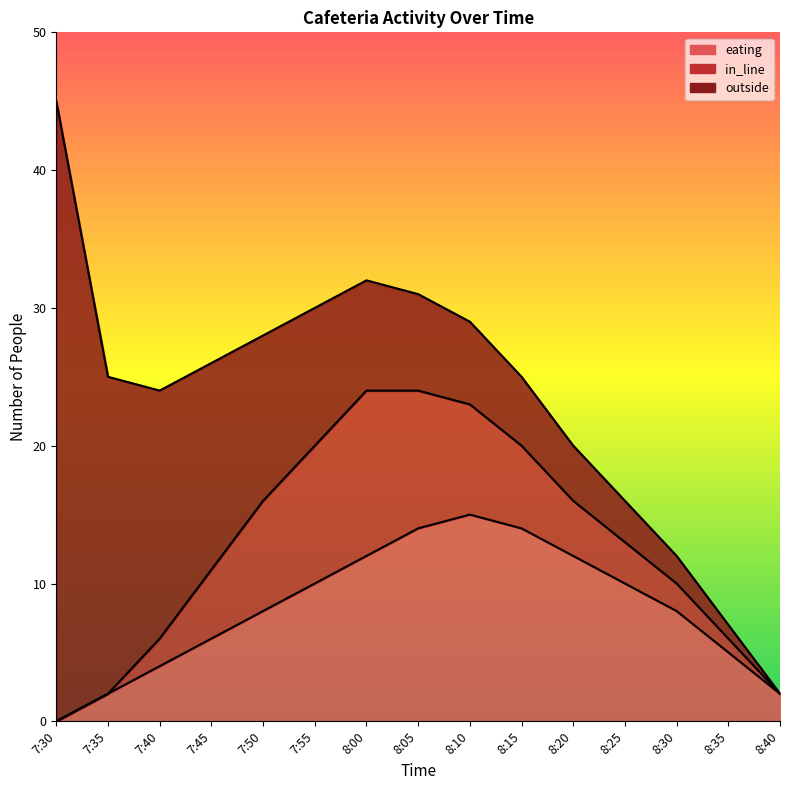

How many lines are shown in the chart?

3